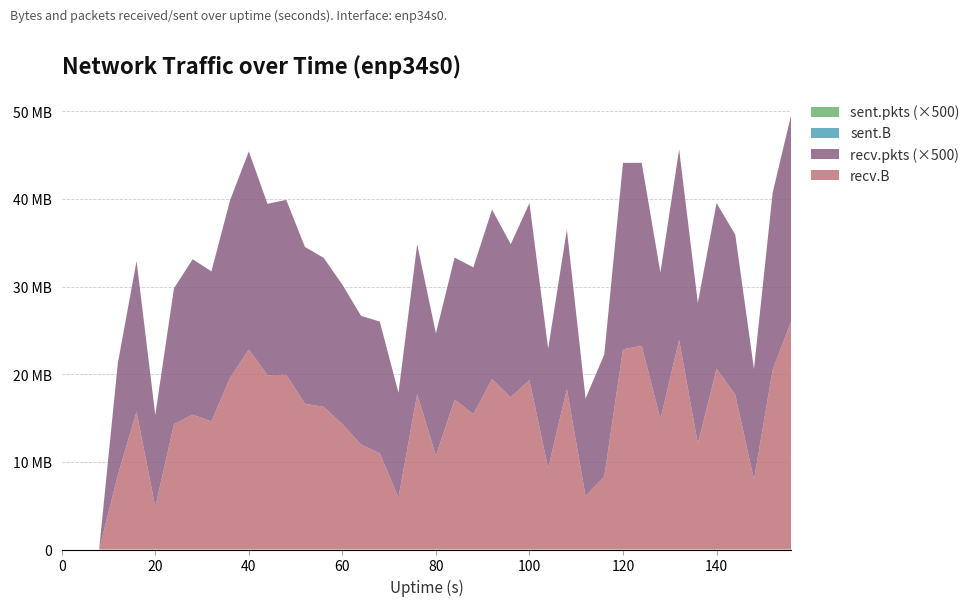

Reading left to right, transcribe all the data shown in this chart.

recv.B: 0=0	4=0	8=0	12=8502440	16=15737408	20=4857391	24=14311498	28=15399003	32=14623385	36=19606314	40=22839607	44=19895406	48=19949946	52=16629365	56=16291792	60=14294052	64=11990362	68=10976571	72=5920093	76=17754832	80=10697251	84=17098774	88=15454097	92=19448470	96=17370042	100=19351934	104=9278811	108=18318742	112=6103599	116=8341580	120=22854588	124=23245530	128=14878947	132=23931340	136=12083486	140=20640279	144=17683937	148=7976048	152=20529165	156=26121452
recv.pkts: 0=0	4=0	8=0	12=25562	16=34383	20=21000	24=31013	28=35471	32=34260	36=40534	40=45212	44=39114	48=39933	52=35815	56=34018	60=31879	64=29361	68=30082	72=23935	76=34182	80=27963	84=32456	88=33502	92=38716	96=34962	100=40372	104=27291	108=36412	112=22274	116=27858	120=42566	124=41788	128=33450	132=43461	136=32157	140=37818	144=36518	148=25282	152=40424	156=47165
sent.B: 0=0	4=0	8=0	12=0	16=0	20=0	24=0	28=0	32=0	36=0	40=0	44=0	48=0	52=0	56=0	60=0	64=0	68=0	72=0	76=0	80=0	84=0	88=0	92=0	96=0	100=0	104=0	108=0	112=0	116=0	120=0	124=0	128=0	132=0	136=0	140=0	144=0	148=0	152=0	156=0
sent.pkts: 0=0	4=0	8=0	12=0	16=0	20=0	24=0	28=0	32=0	36=0	40=0	44=0	48=0	52=0	56=0	60=0	64=0	68=0	72=0	76=0	80=0	84=0	88=0	92=0	96=0	100=0	104=0	108=0	112=0	116=0	120=0	124=0	128=0	132=0	136=0	140=0	144=0	148=0	152=0	156=0